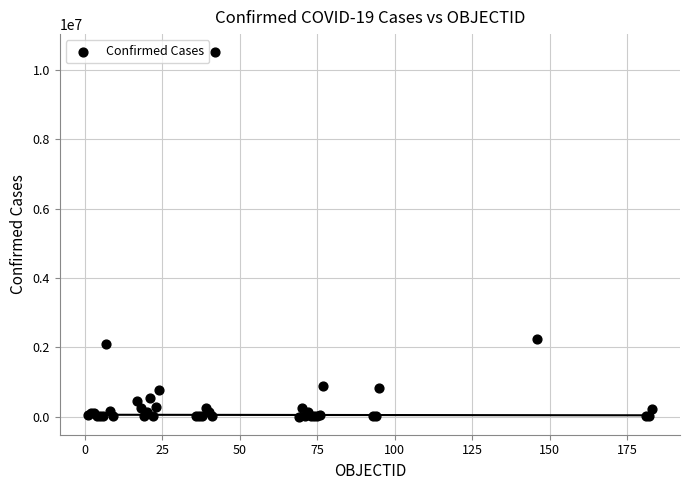

What Y value in the scatter plot is closest to 5258709?

2248135